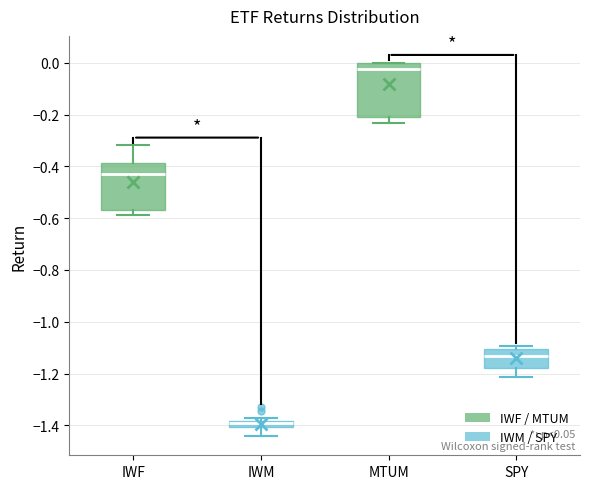

Where does the lower whisker of the box for MTUM end on the y-axis? The values are not printed on the chart, so give them approximately, as read against the axis.

-0.24